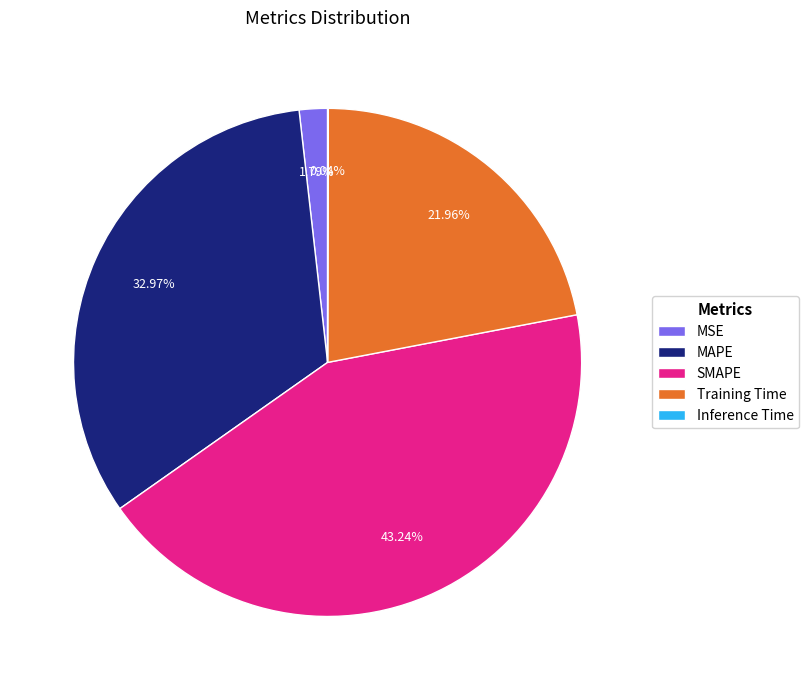

What is the largest slice in the pie chart?

SMAPE